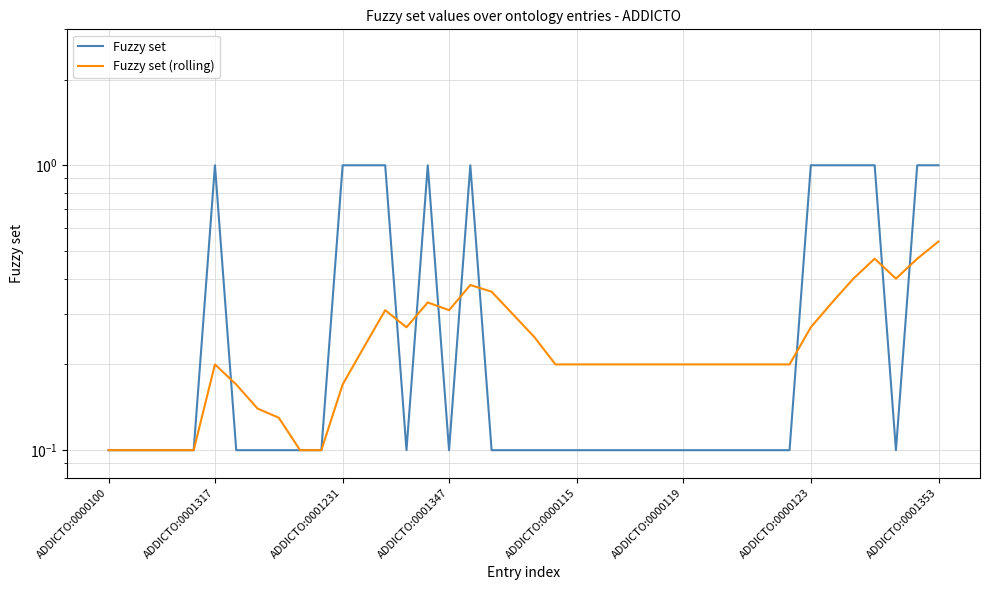

True or false: Fuzzy set and Fuzzy set (rolling) intersect in this chart.

True